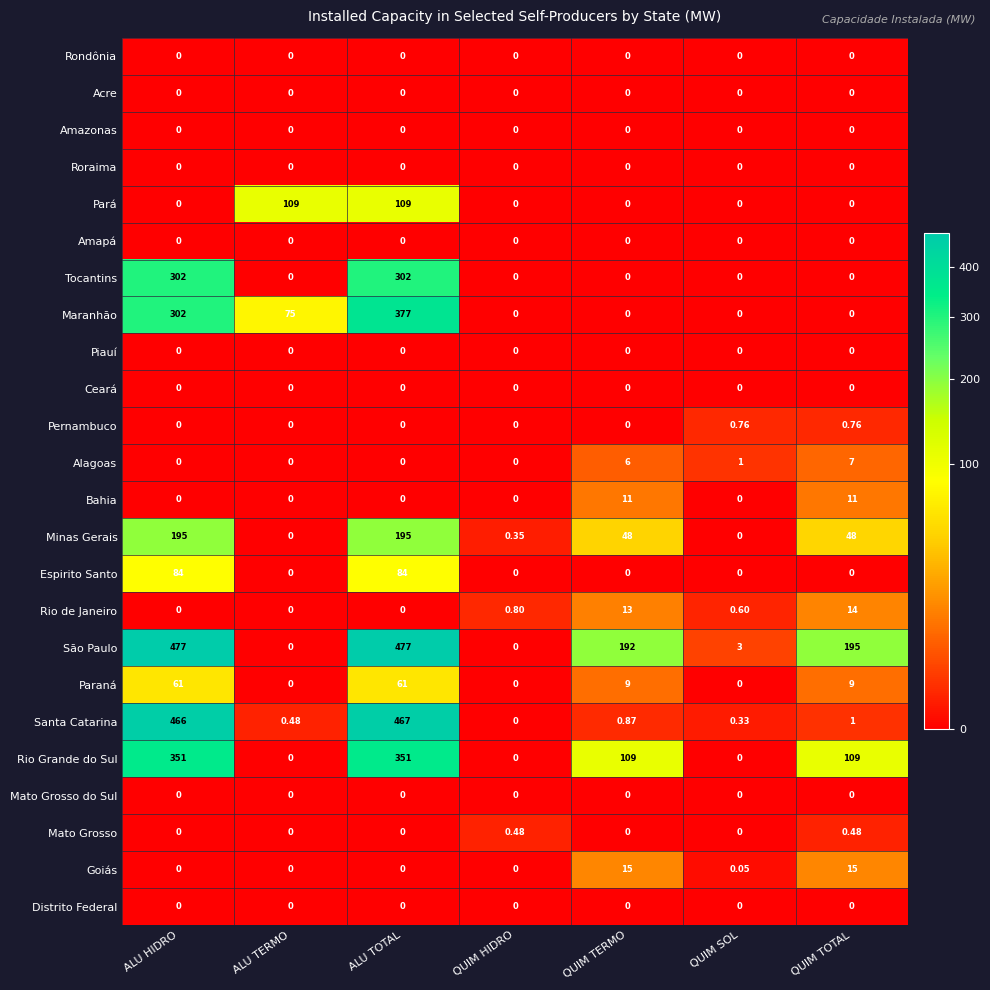

Which series has the largest range (max minus min)?

São Paulo